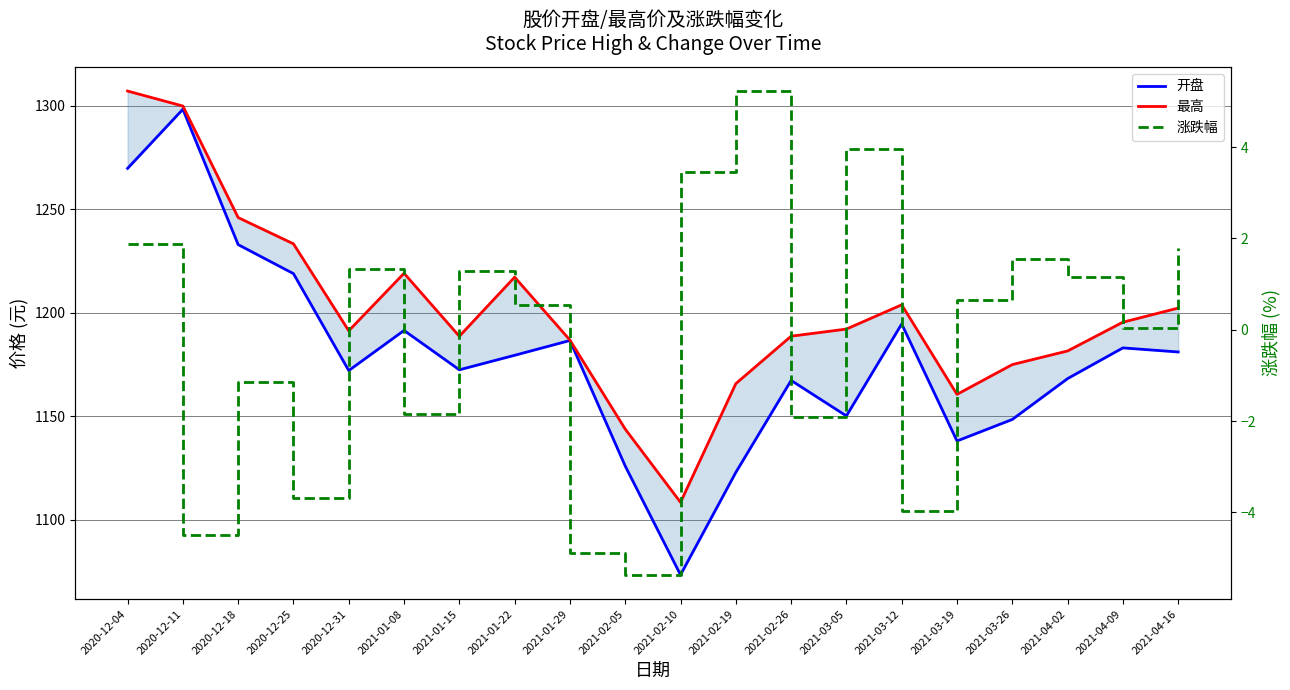

True or false: 最高 and 开盘 intersect in this chart.

False